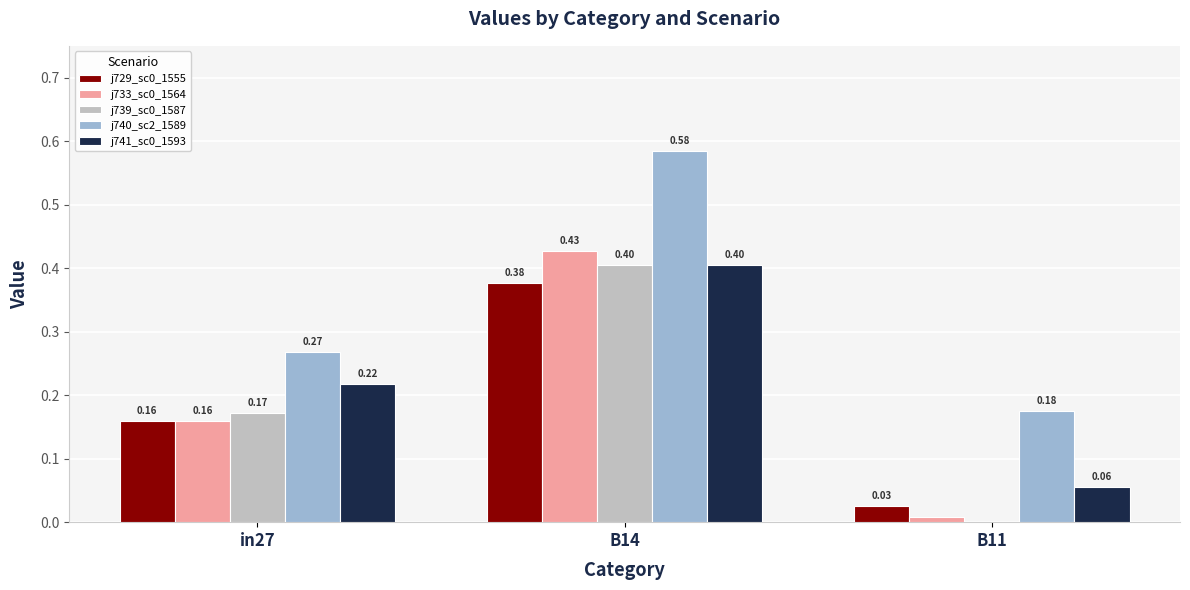

At which category is the sum across all series the highest?

B14